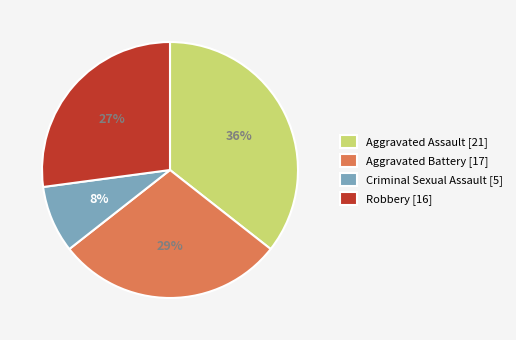

Approximately how many times larger is the value at Criminal Sexual Assault [5] compared to Robbery [16]?

0.3